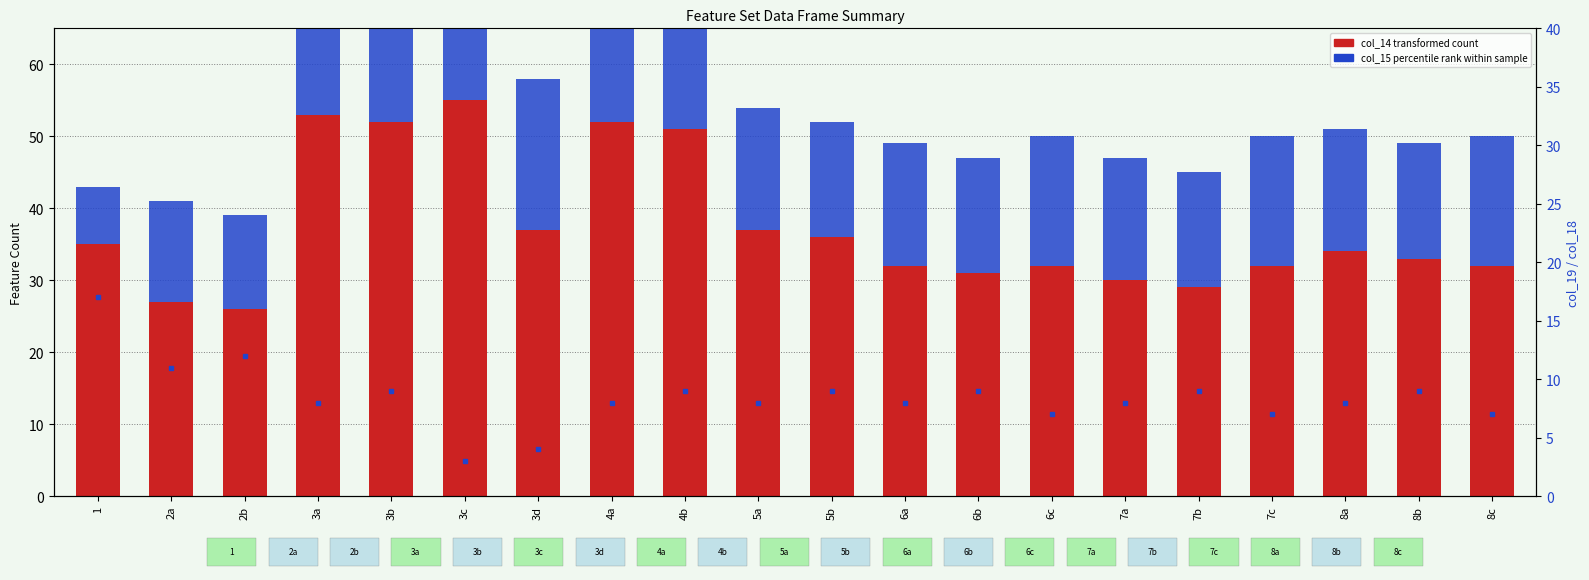

At which category is the sum across all series the highest?

3c